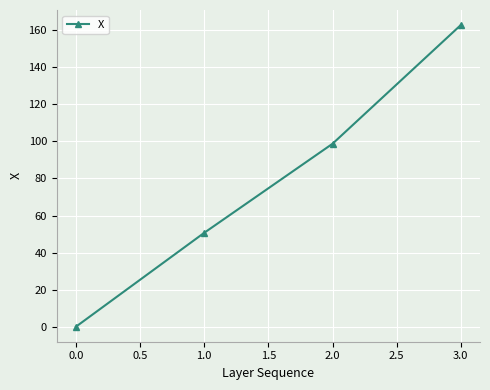

At which label does the data first exceed 98?

2.0